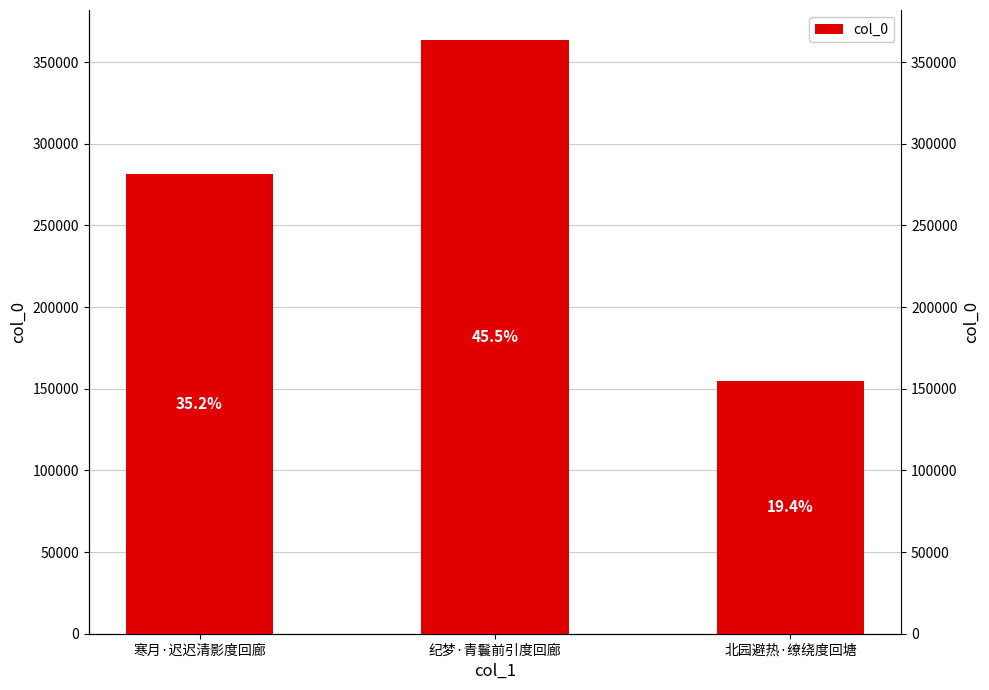

What is the label of the 3rd bar from the left?

北园避热·缭绕度回塘